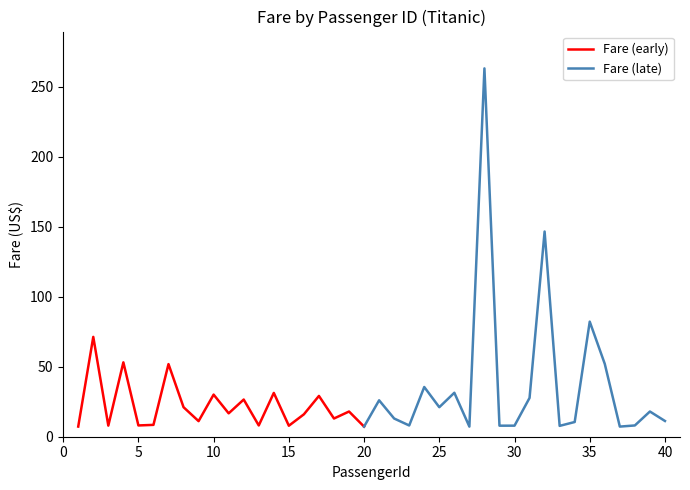

Count the number of categories in the chart.

40